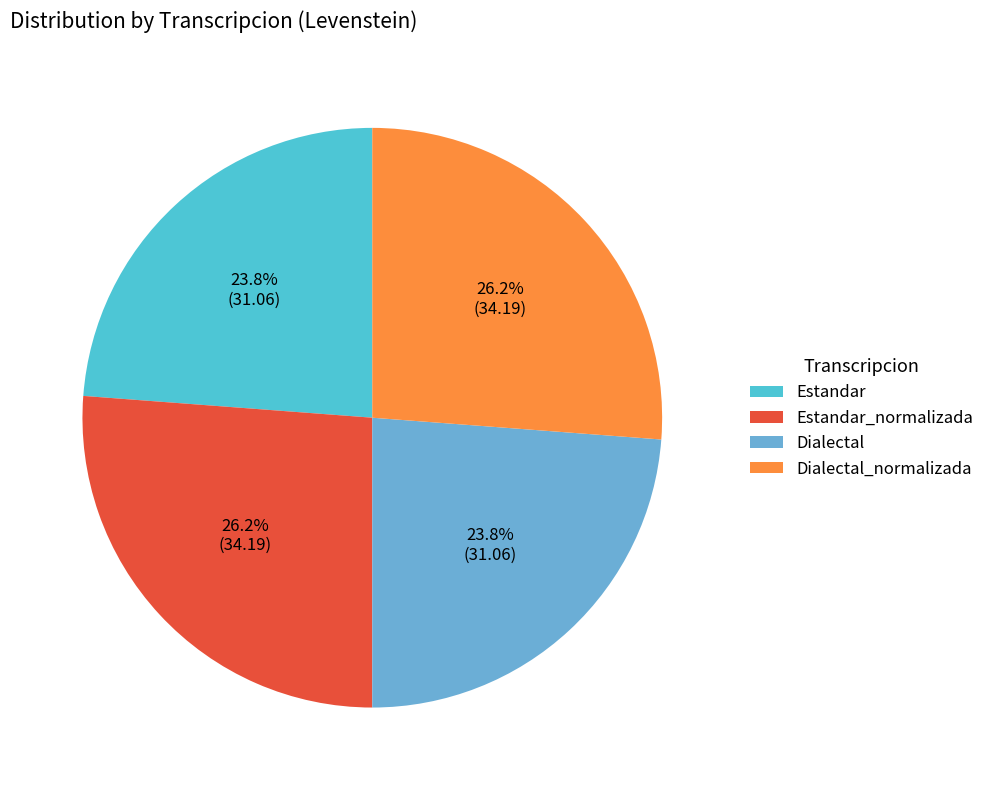

Does Dialectal_normalizada account for over 50% of the chart?

No